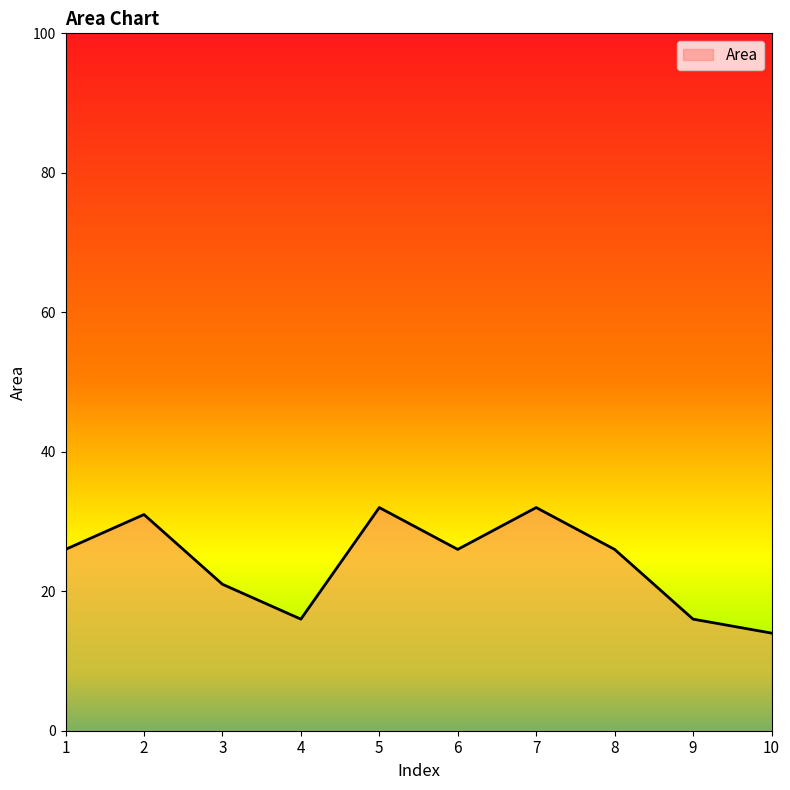

What is the change in value from 3 to 9?

-5